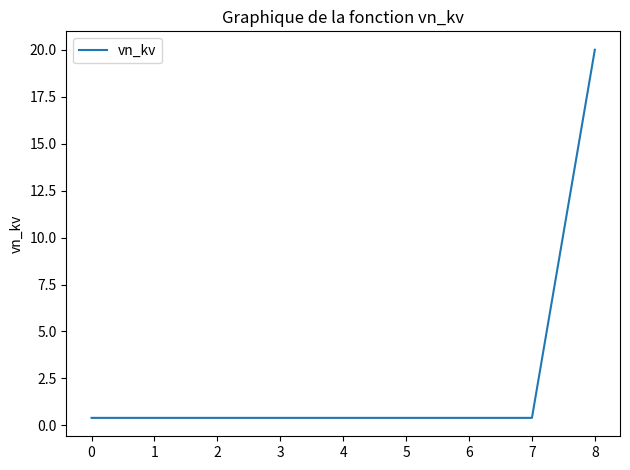

The chart shows a value of 0.4 at 1. True or false?

True